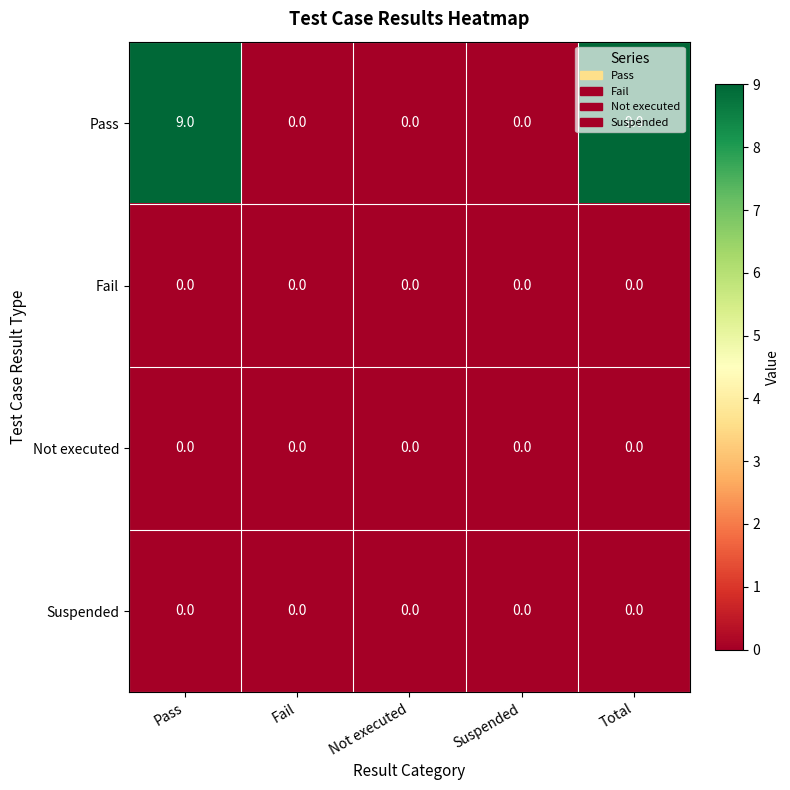

Which series changed the most between Suspended and Total?

Pass